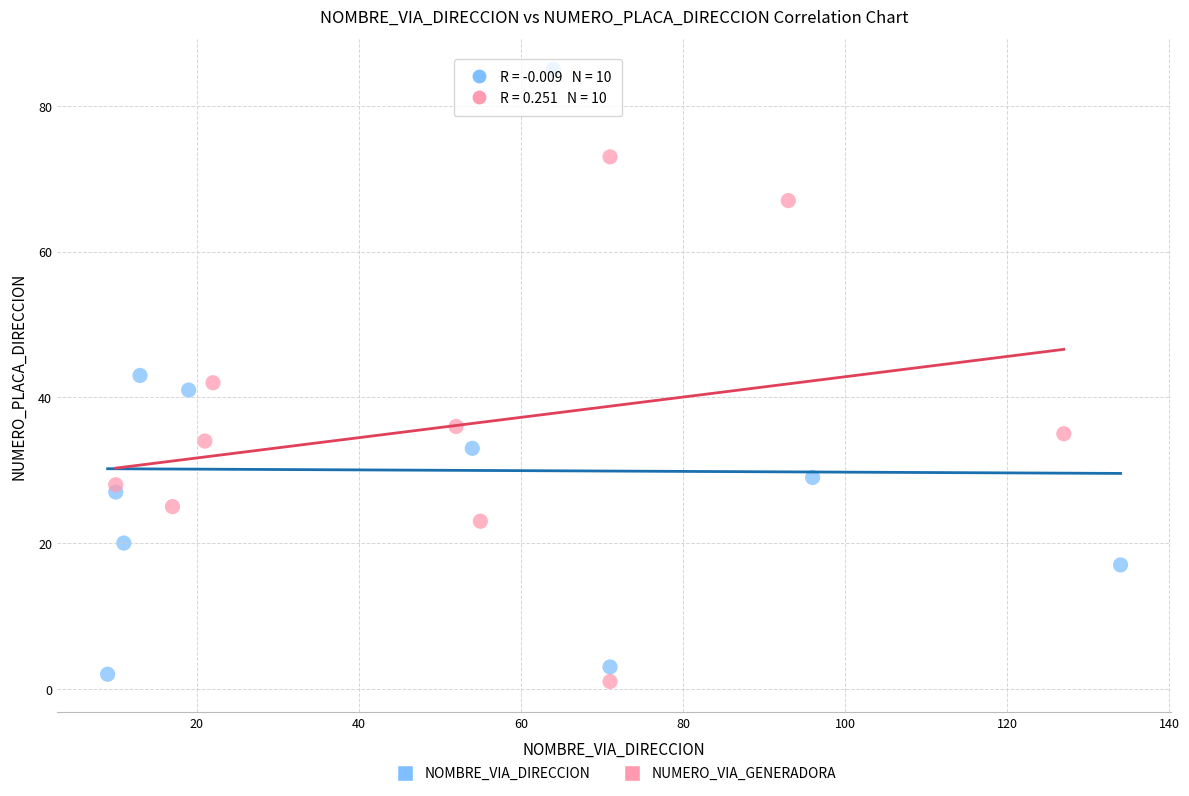

Which series has the widest spread of Y values?

NOMBRE_VIA_DIRECCION